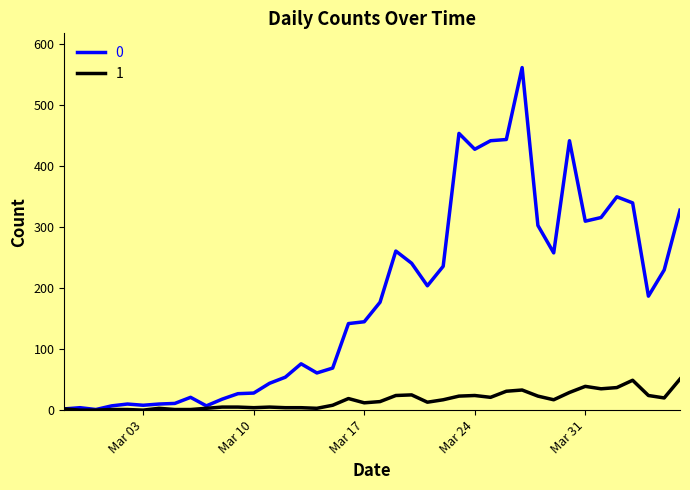

What is the maximum value shown in the chart?

562